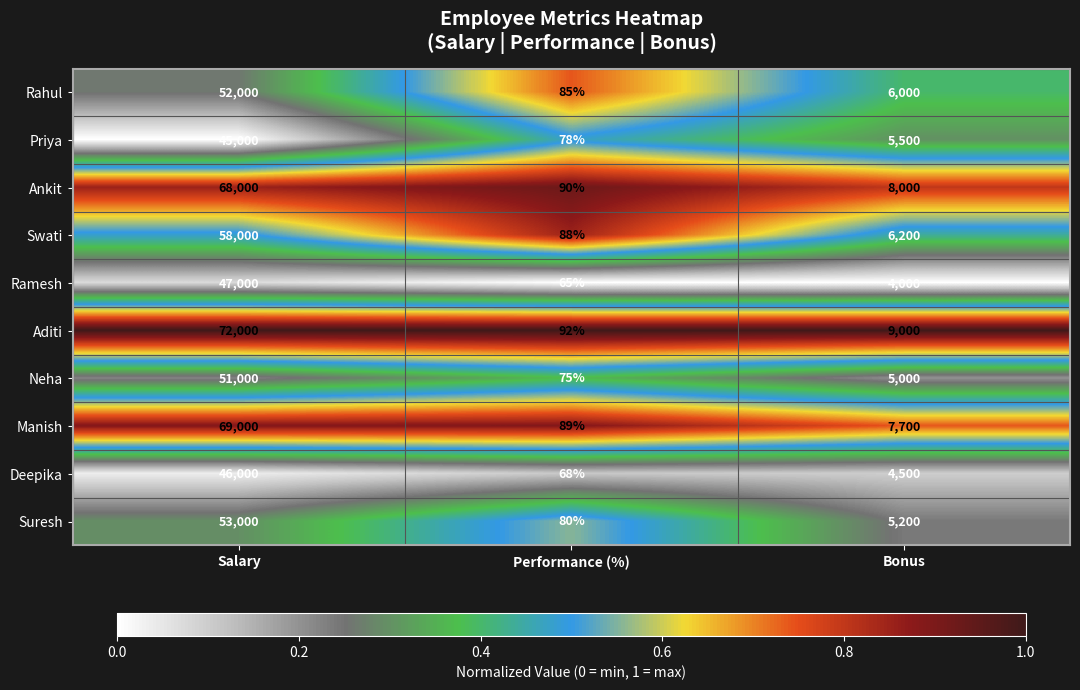

What is the total value across all series at Bonus?

61100